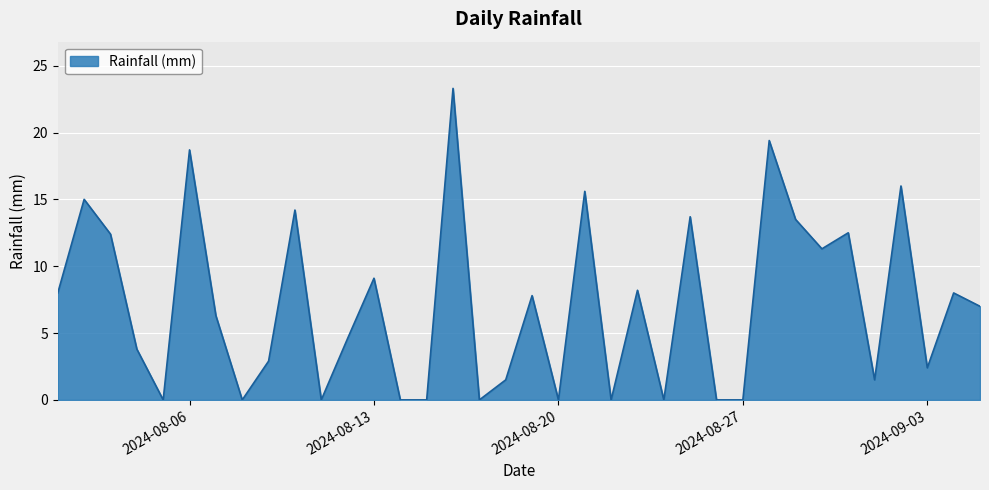

How many lines are shown in the chart?

1